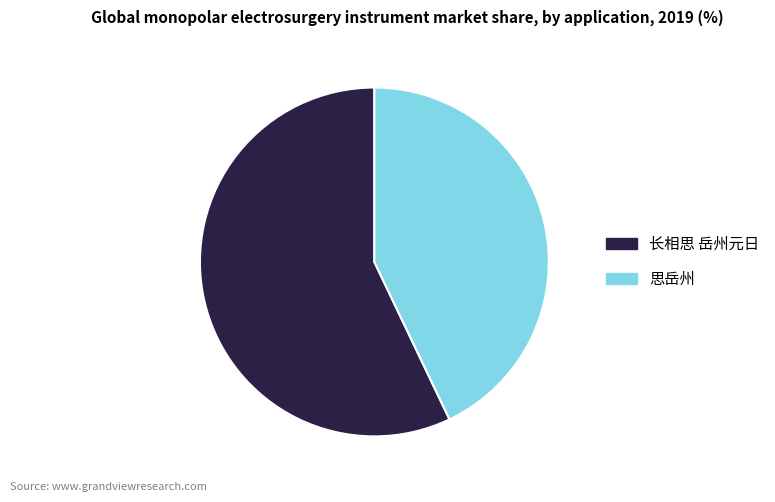

Is the sum of 长相思 岳州元日 and 思岳州 greater than half?

Yes